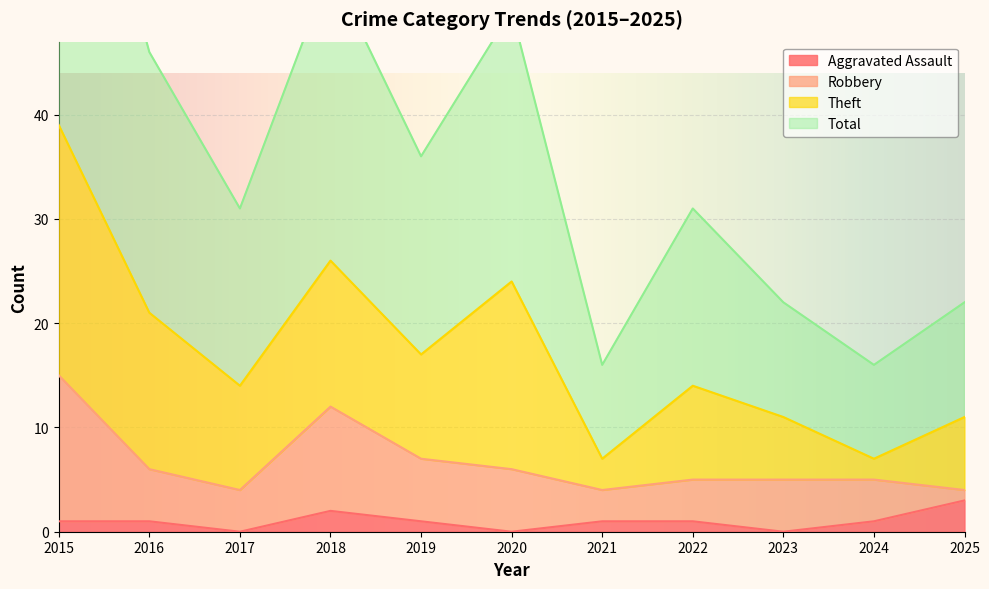

How many data points does each series have?

11